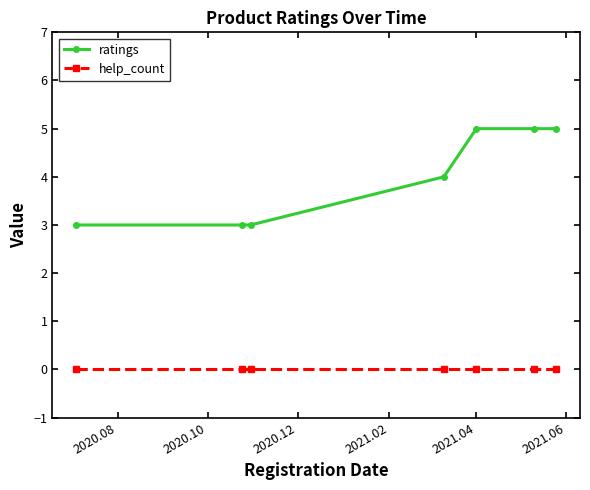

At how many categories does at least one series exceed 1?

7